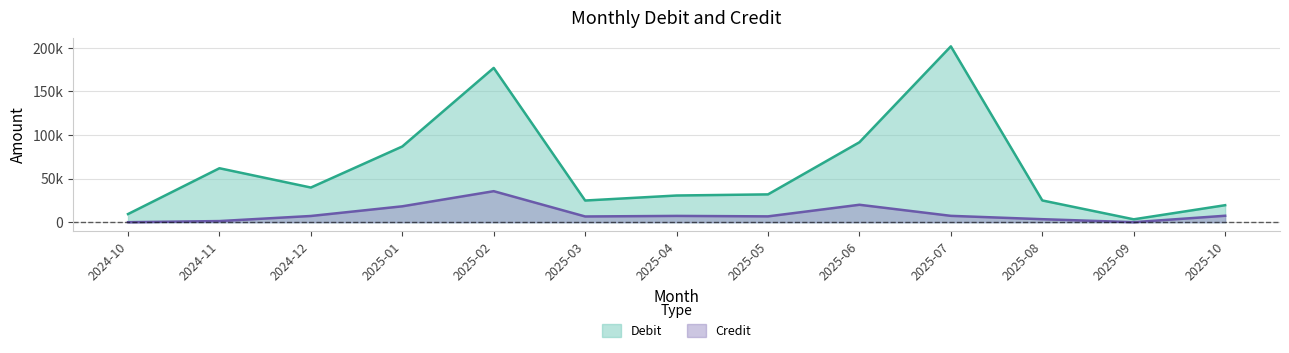

True or false: Debit and Credit intersect in this chart.

False